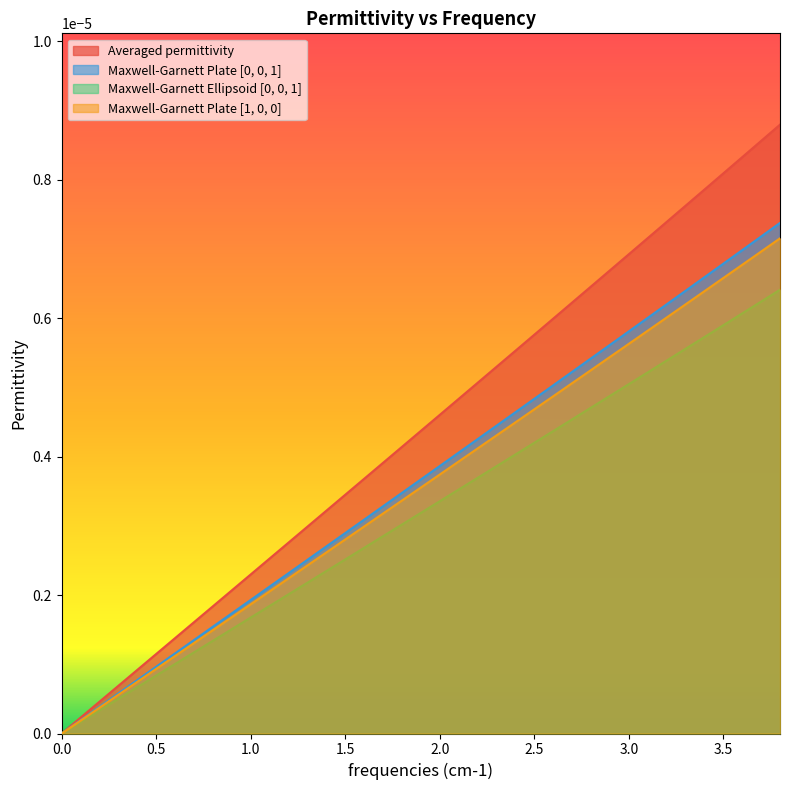

Which series has the largest total across all categories?

Averaged permittivity